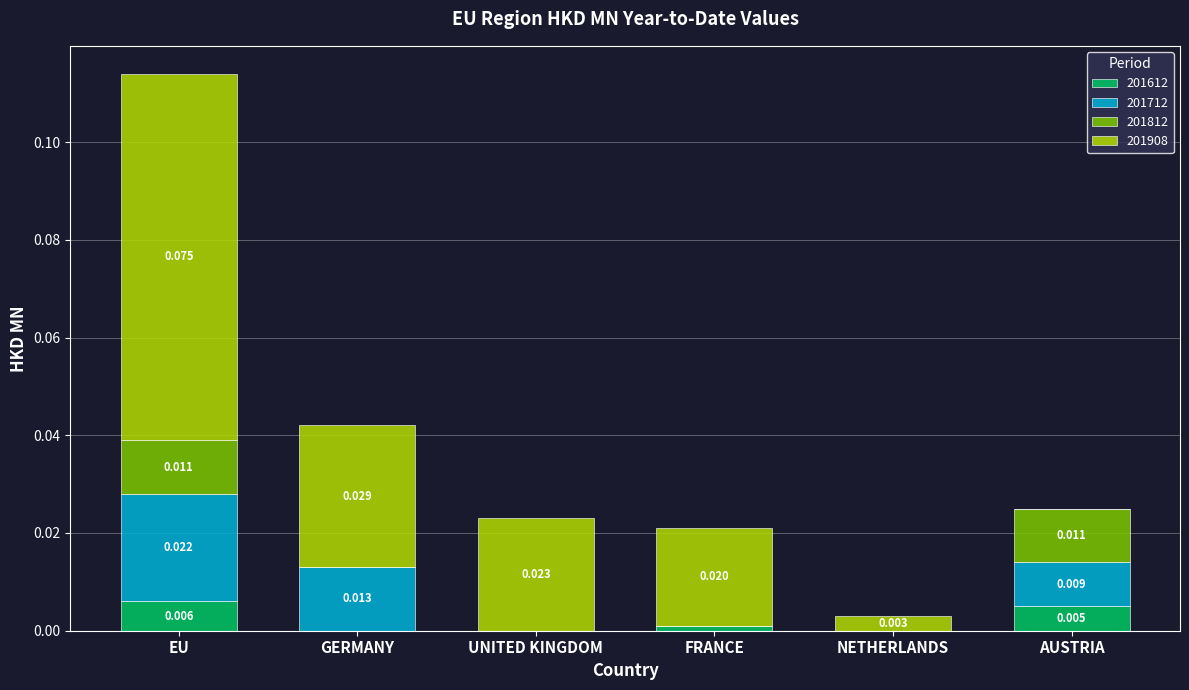

How many categories are shown in the chart?

6